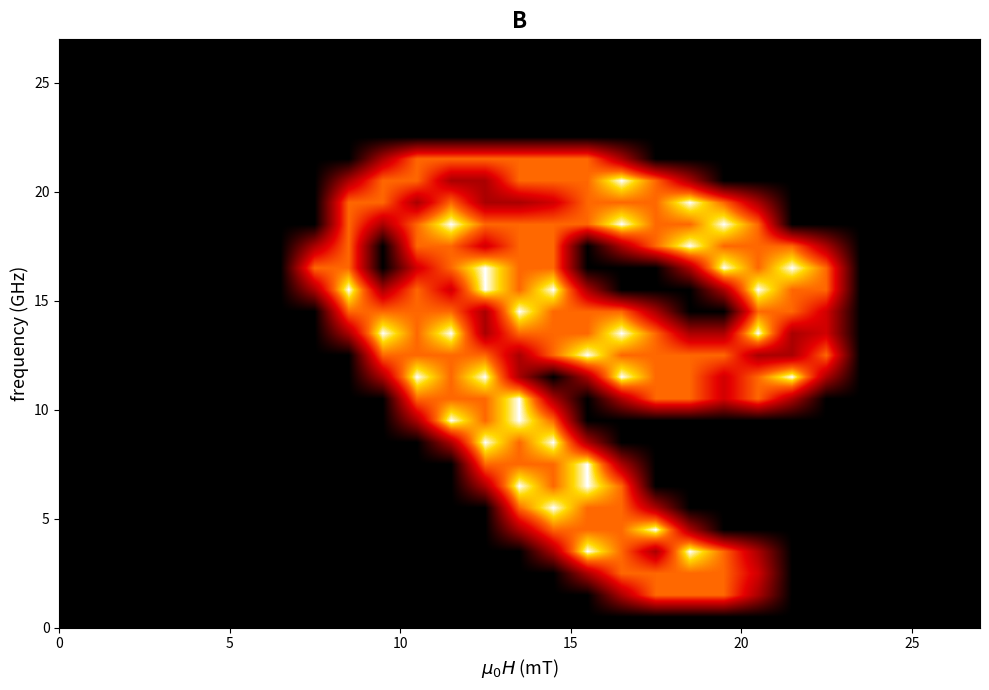

How many series are shown in this chart?

27